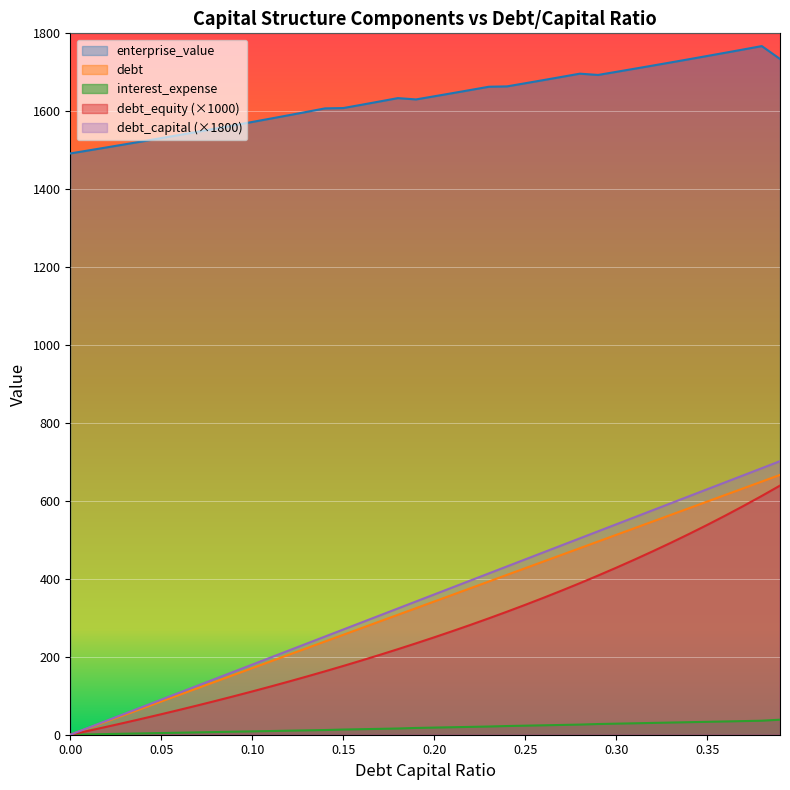

What is the total value across all series at 0.14?

2273.6